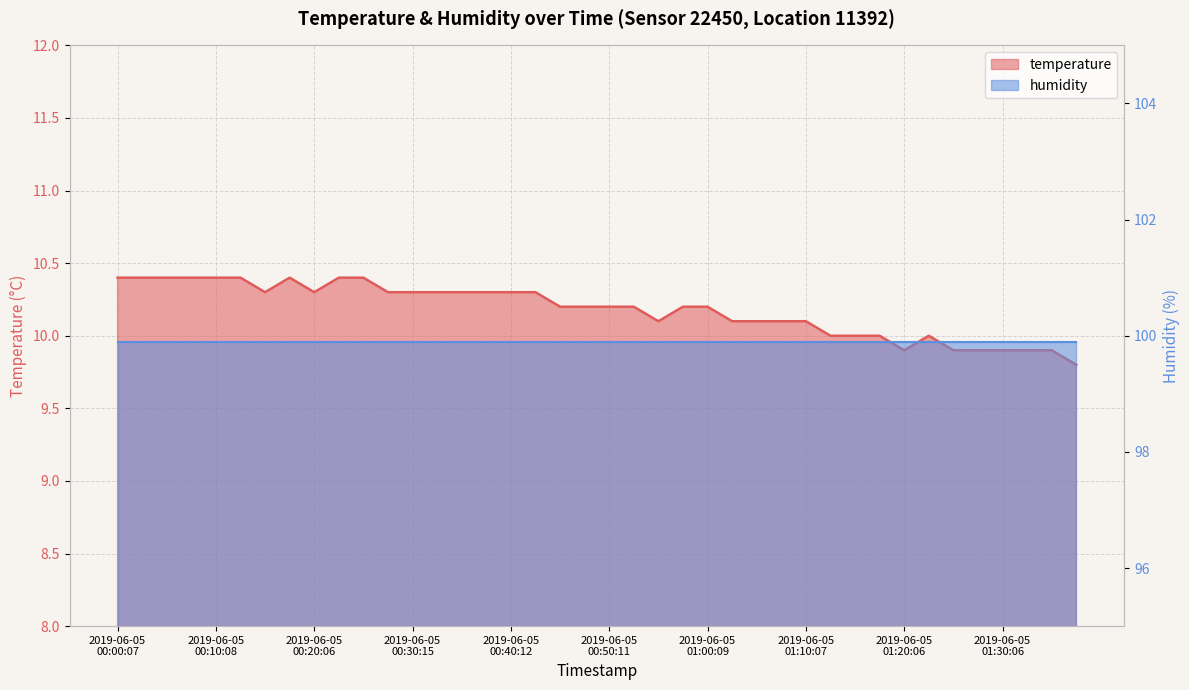

What is the label of the 28th point from the right?

2019-06-05 00:30:15